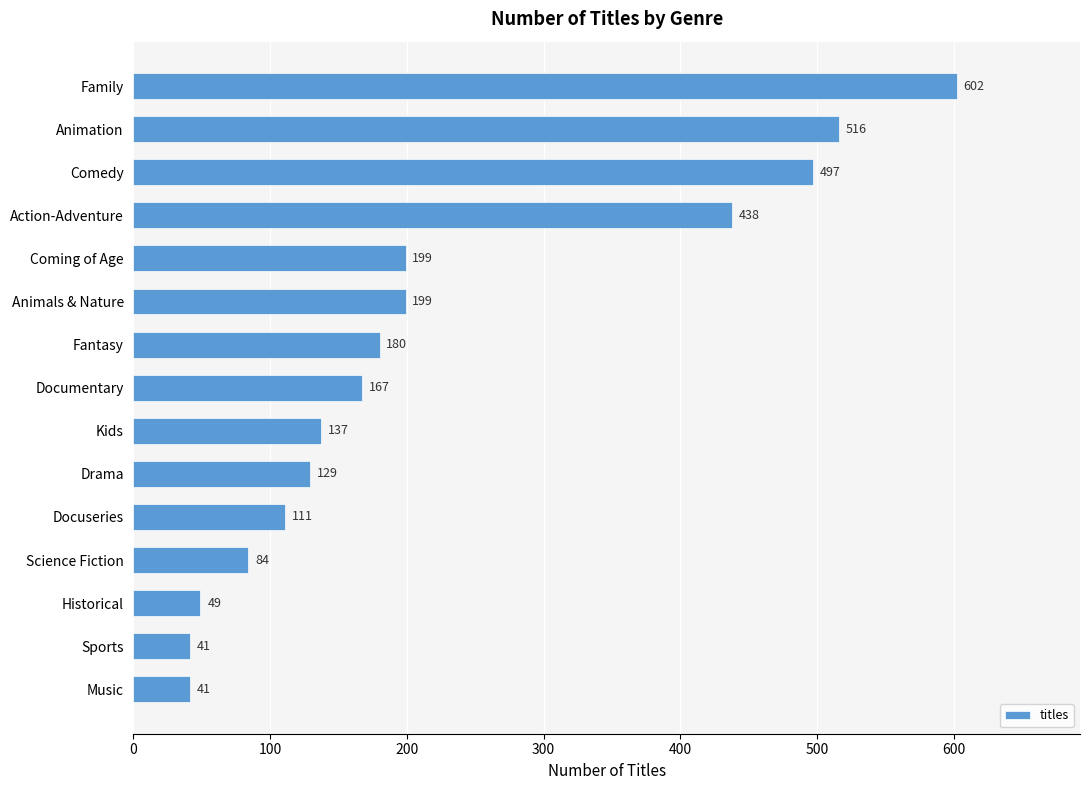

What is the difference between the second highest and minimum values?

475